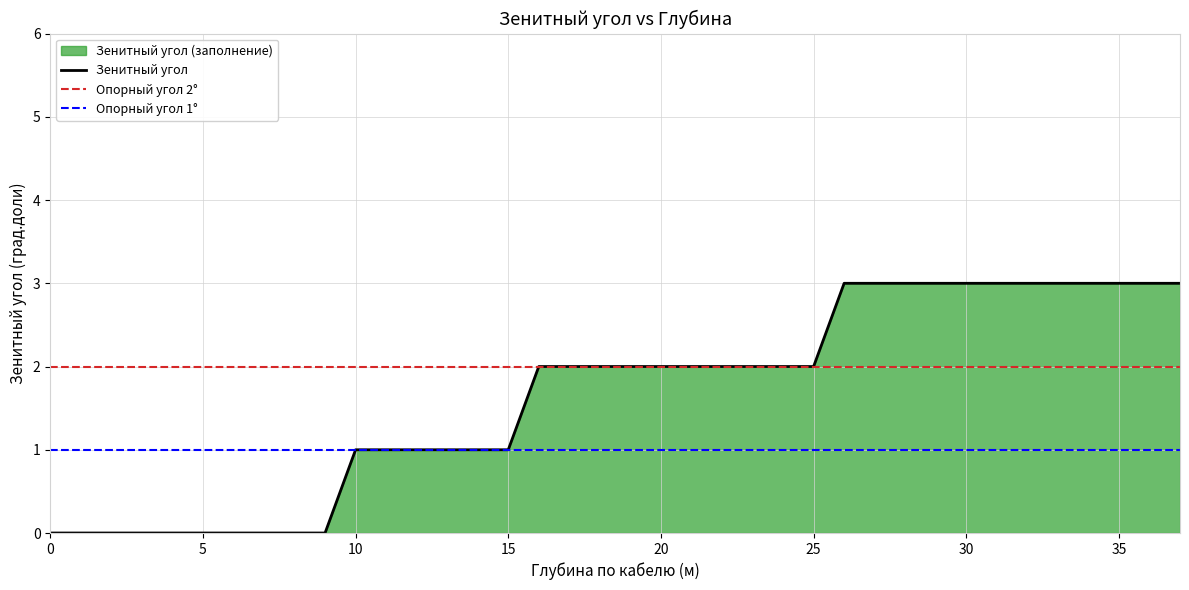

What is the sum of all values?

62